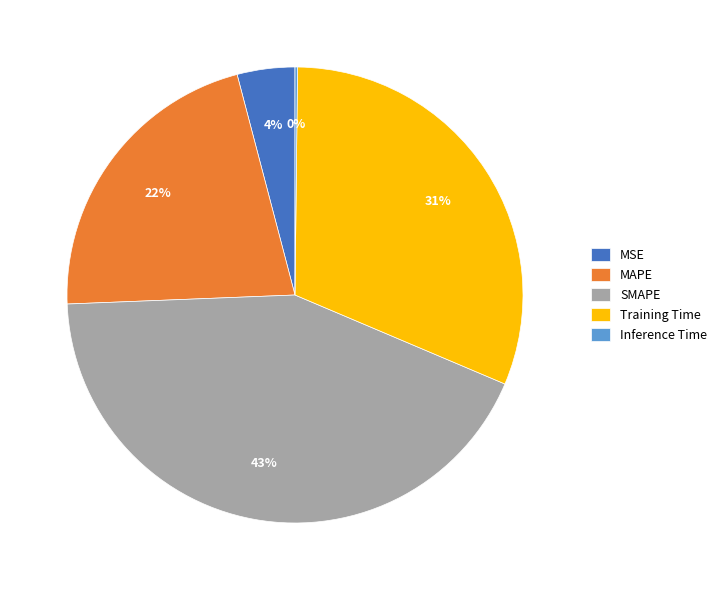

Which has a higher value, Training Time or MSE?

Training Time